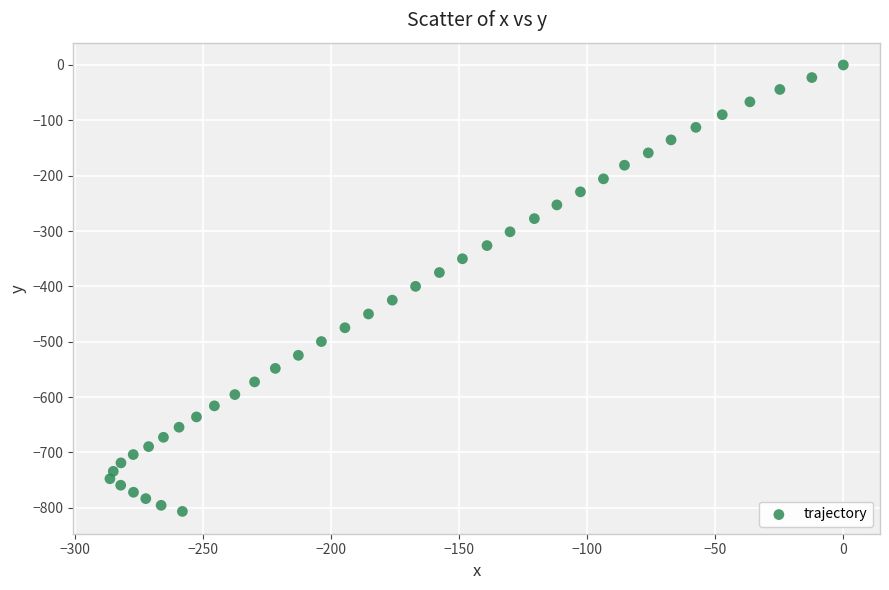

What is the range of Y values (max minus min)?

806.6